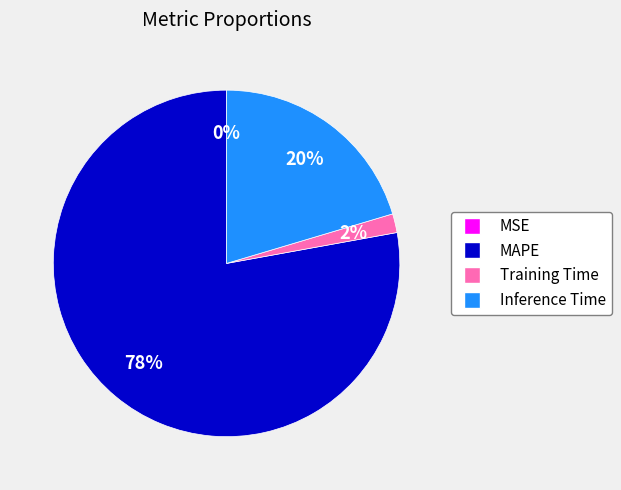

Does Inference Time represent more than half of the total?

No